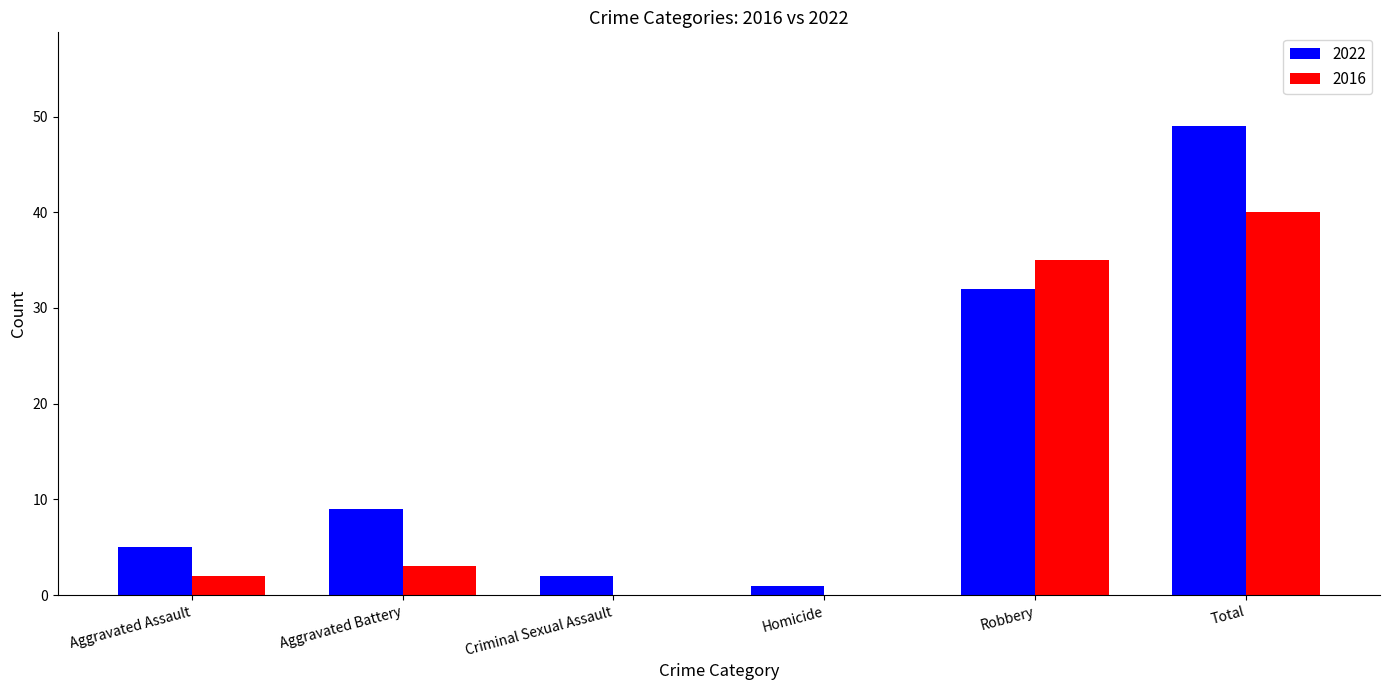

Does the chart contain stacked bars?

No